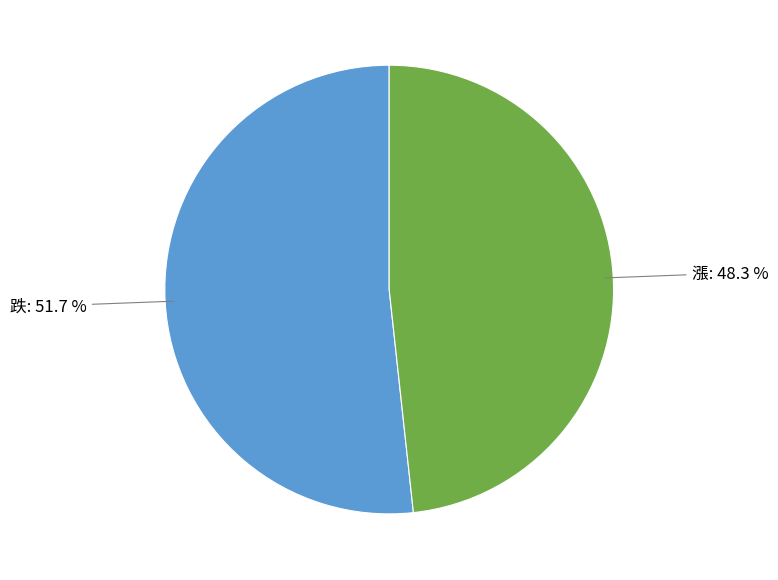

How many slices are in this pie chart?

2